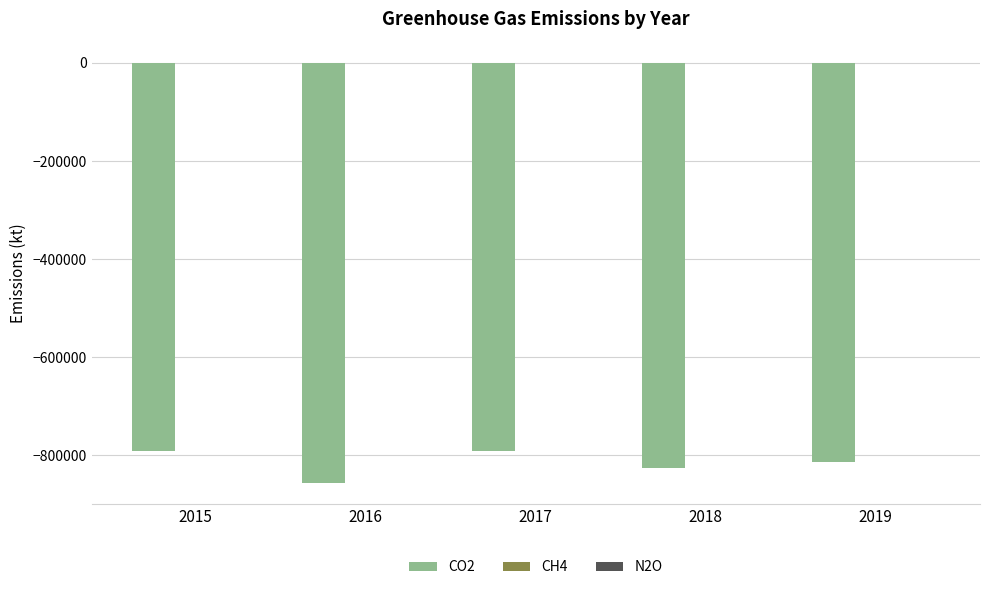

At 2019, list the series in order from largest to smallest.

CH4, N2O, CO2